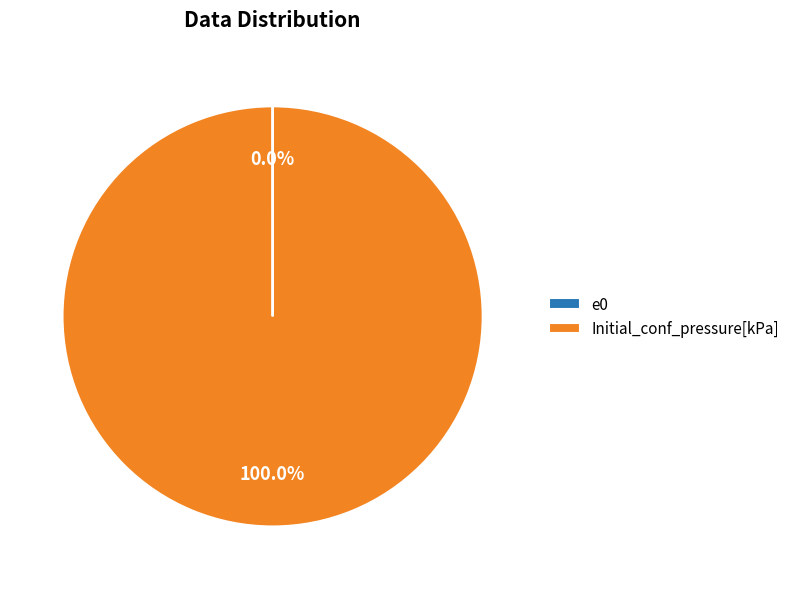

Does Initial_conf_pressure[kPa] represent more than half of the total?

Yes